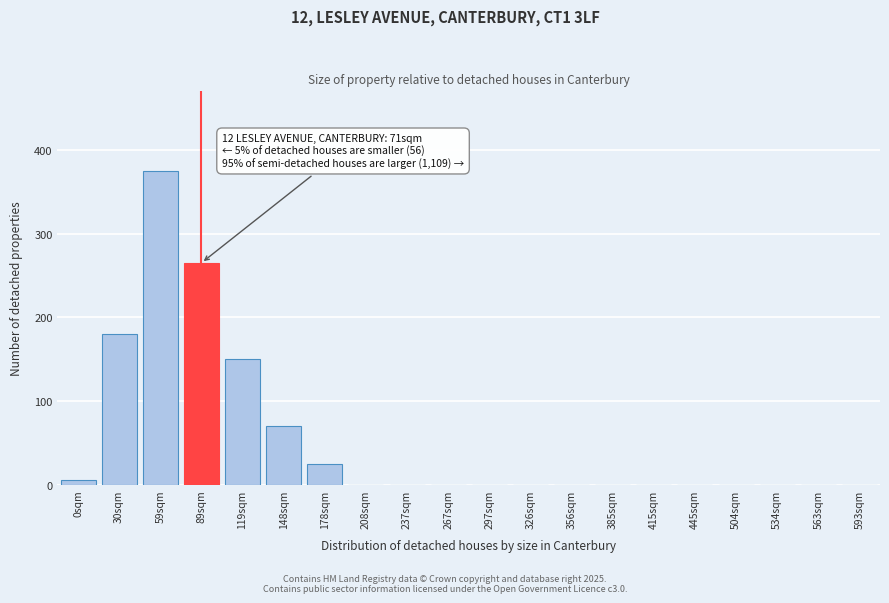

Reading left to right, what are all the values shown in this chart?

0sqm=5	30sqm=180	59sqm=375	89sqm=265	119sqm=150	148sqm=70	178sqm=25	208sqm=0	237sqm=0	267sqm=0	297sqm=0	326sqm=0	356sqm=0	385sqm=0	415sqm=0	445sqm=0	504sqm=0	534sqm=0	563sqm=0	593sqm=0